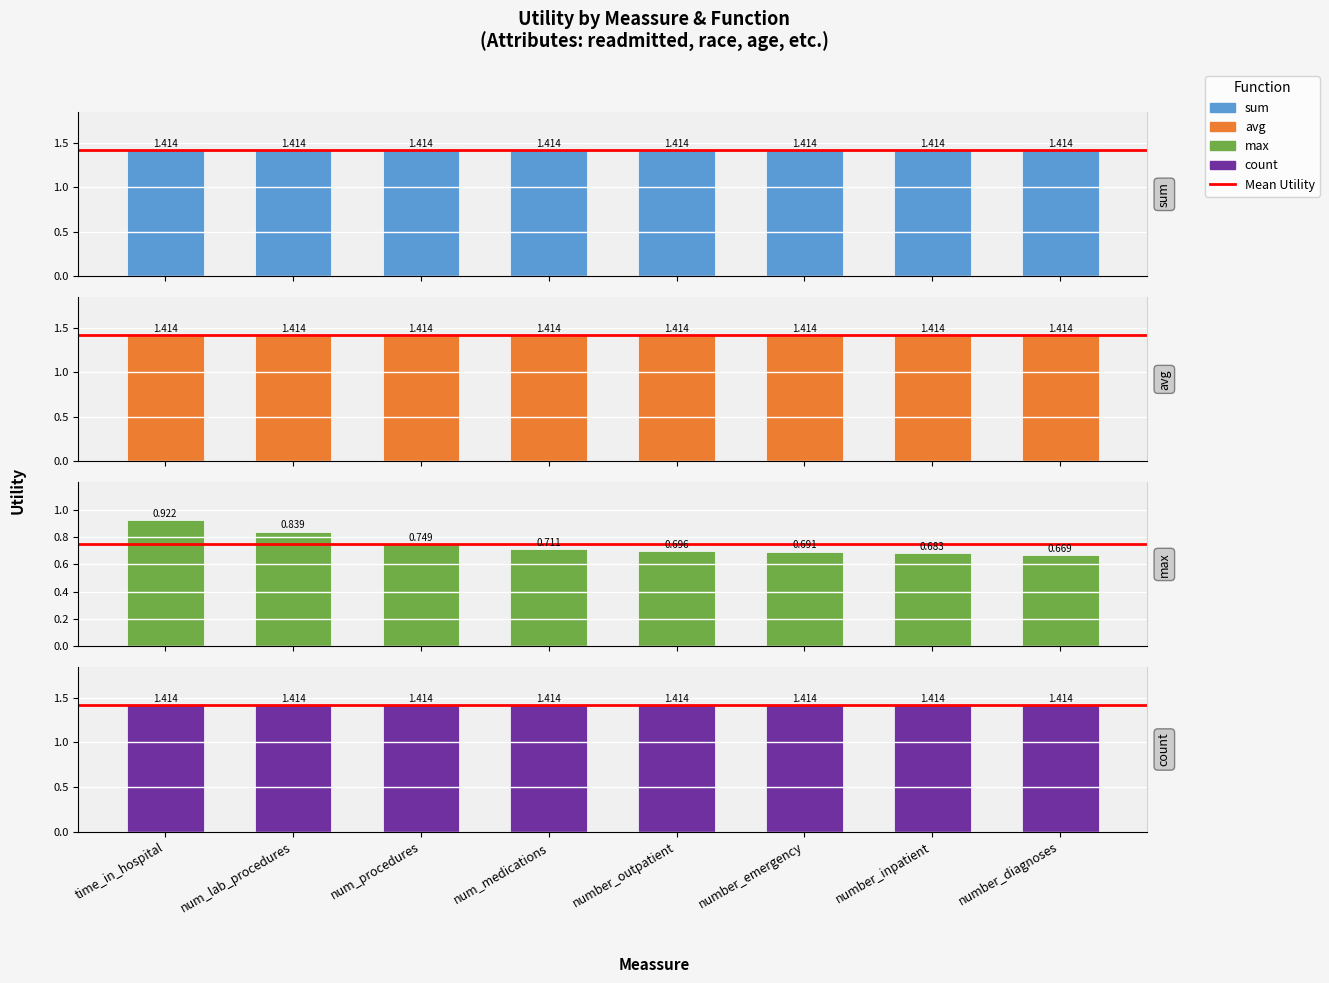

At which category is the sum across all series the highest?

time_in_hospital